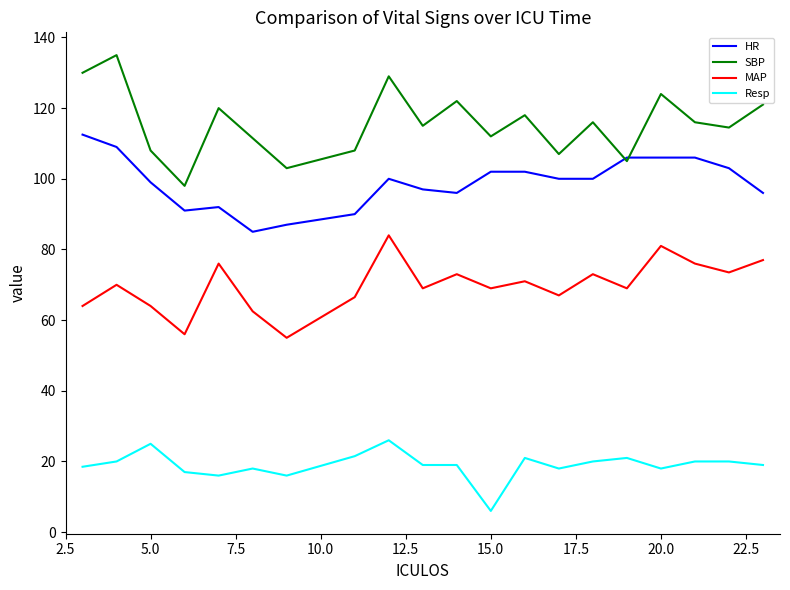

What is the minimum value for HR?

85.0